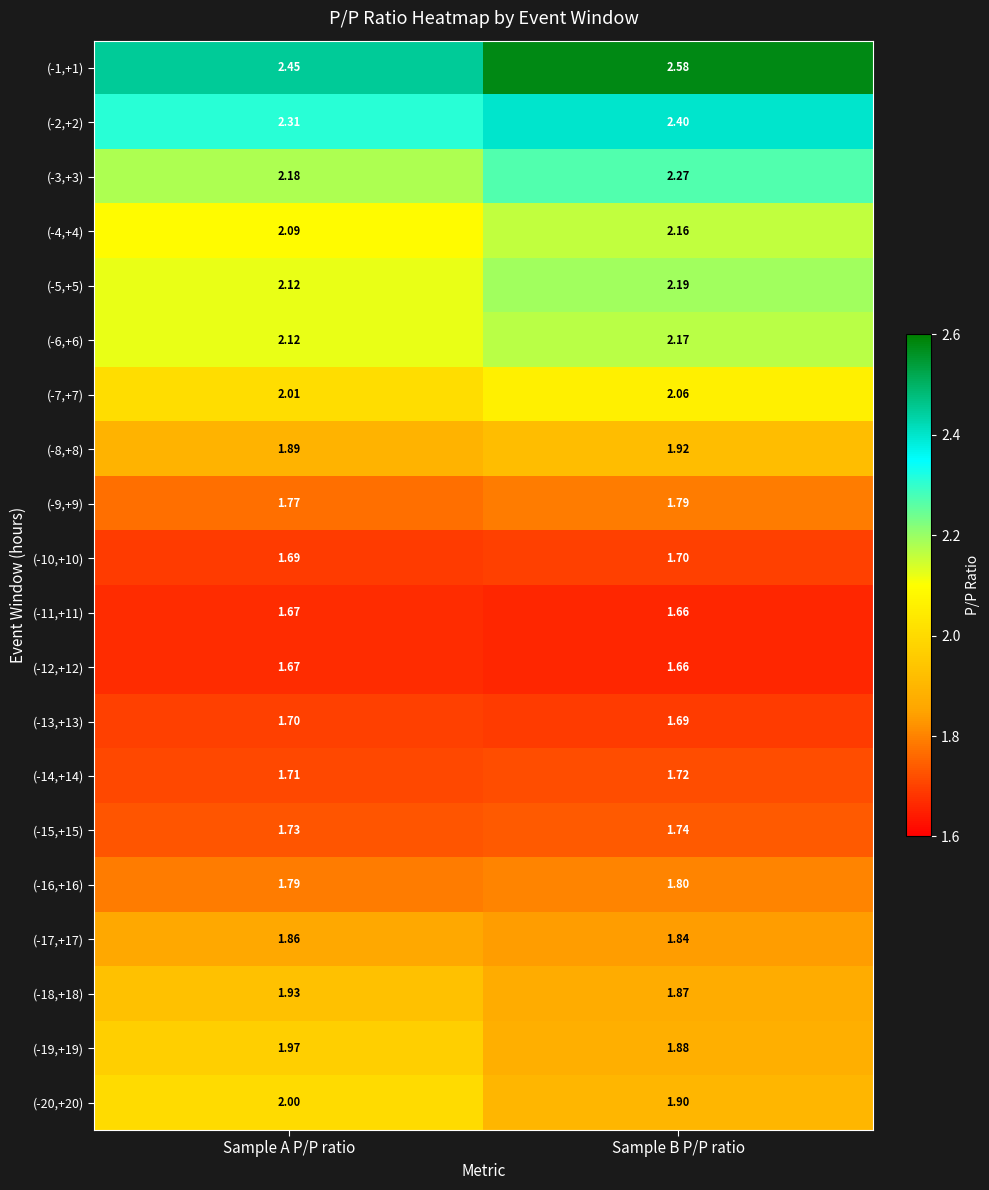

Between Sample A P/P ratio and Sample B P/P ratio, which series saw the biggest shift?

(-1,+1)